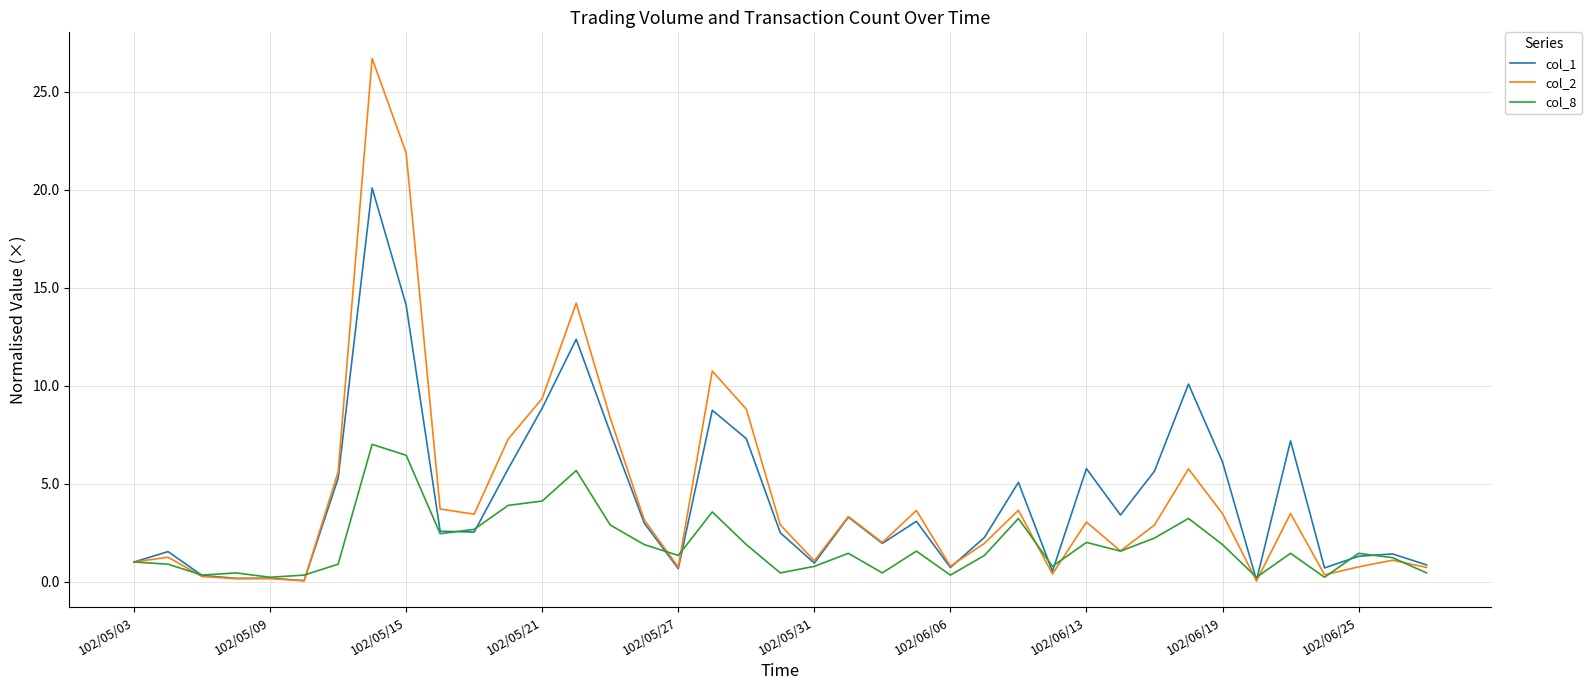

Rank the series by their maximum value, from lowest to highest.

col_8, col_1, col_2